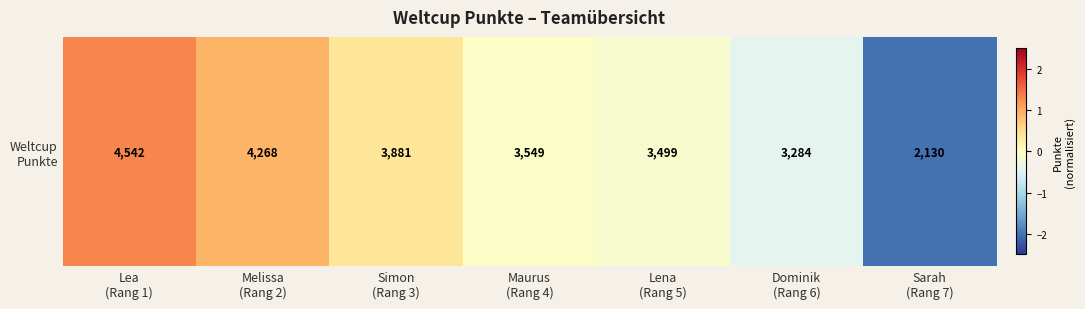

Rank the categories by value from lowest to highest.

Sarah
(Rang 7), Dominik
(Rang 6), Lena
(Rang 5), Maurus
(Rang 4), Simon
(Rang 3), Melissa
(Rang 2), Lea
(Rang 1)